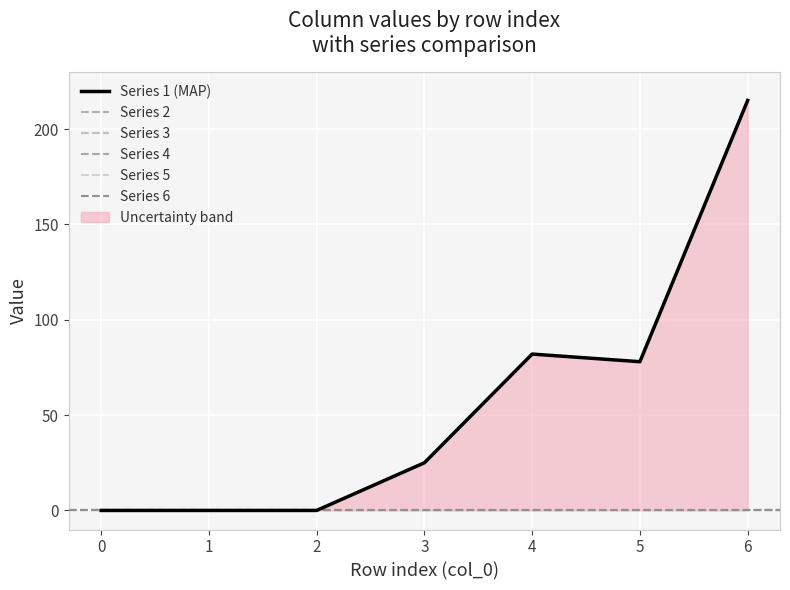

Reading left to right, list all the values displayed in this chart.

1: 0=0	1=0	2=0	3=25	4=82	5=78	6=215
2: 0=0	1=0	2=0	3=0	4=0	5=0	6=0
3: 0=0	1=0	2=0	3=0	4=0	5=0	6=0
4: 0=0	1=0	2=0	3=0	4=0	5=0	6=0
5: 0=0	1=0	2=0	3=0	4=0	5=0	6=0
6: 0=0	1=0	2=0	3=0	4=0	5=0	6=0